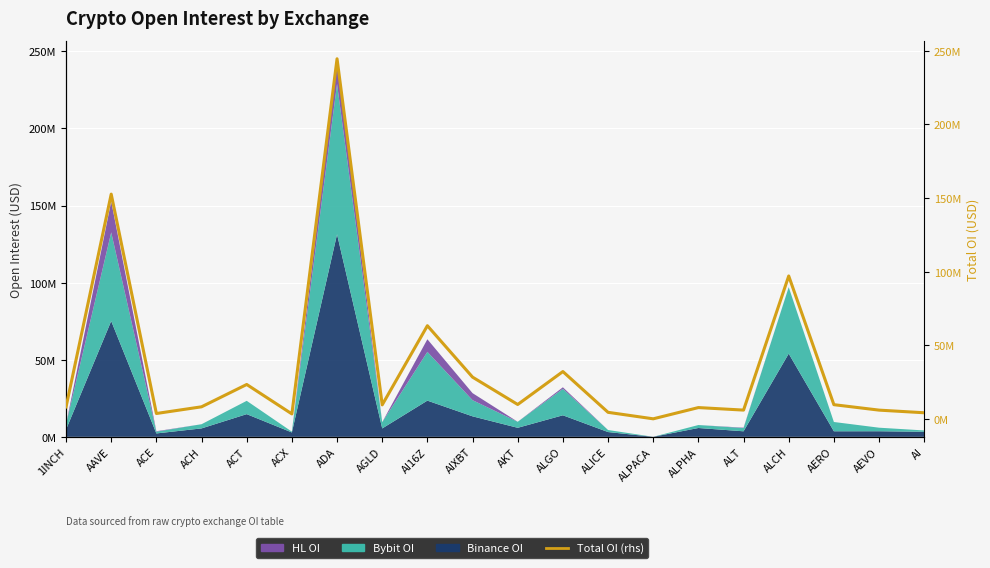

How many data points are less than 9493182?

10